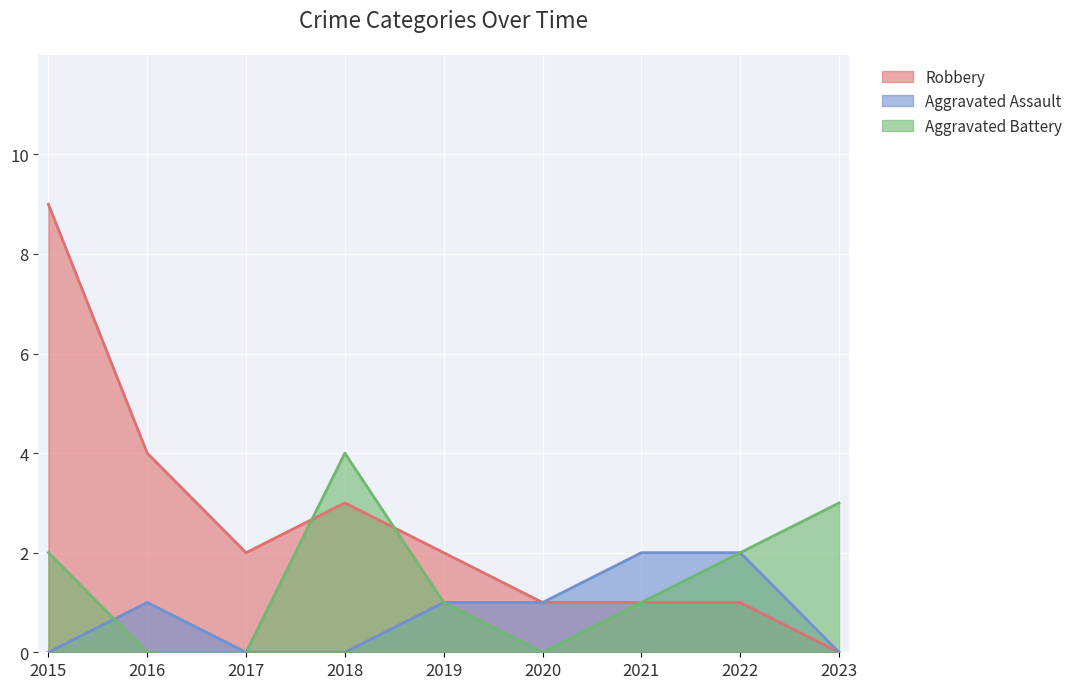

What is the difference between the maximum and minimum values in the Robbery series?

9